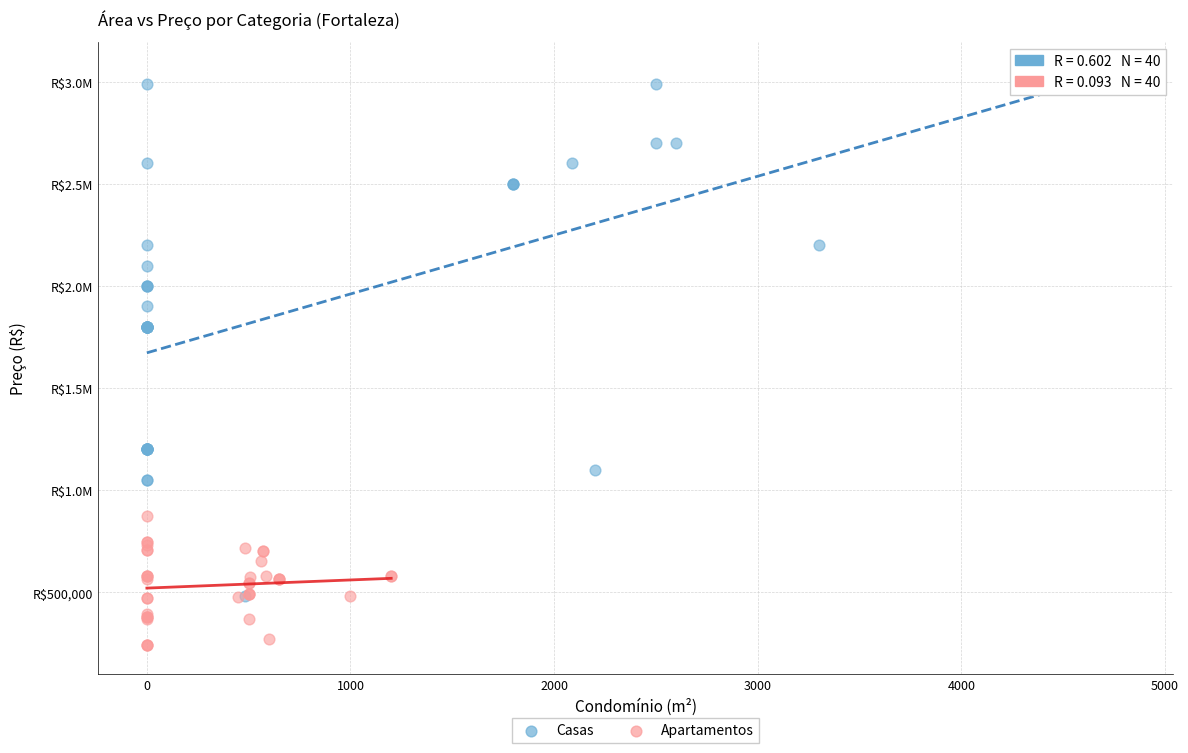

What are all the series names shown in the legend?

Casas, Apartamentos